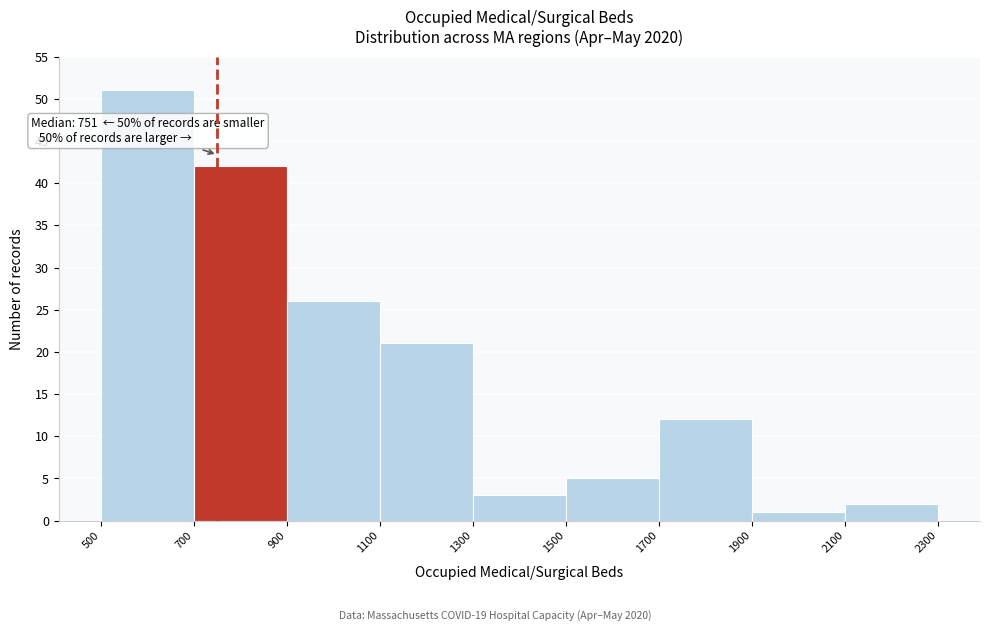

Over which range of the x-axis is the bar tallest?

500 to 700